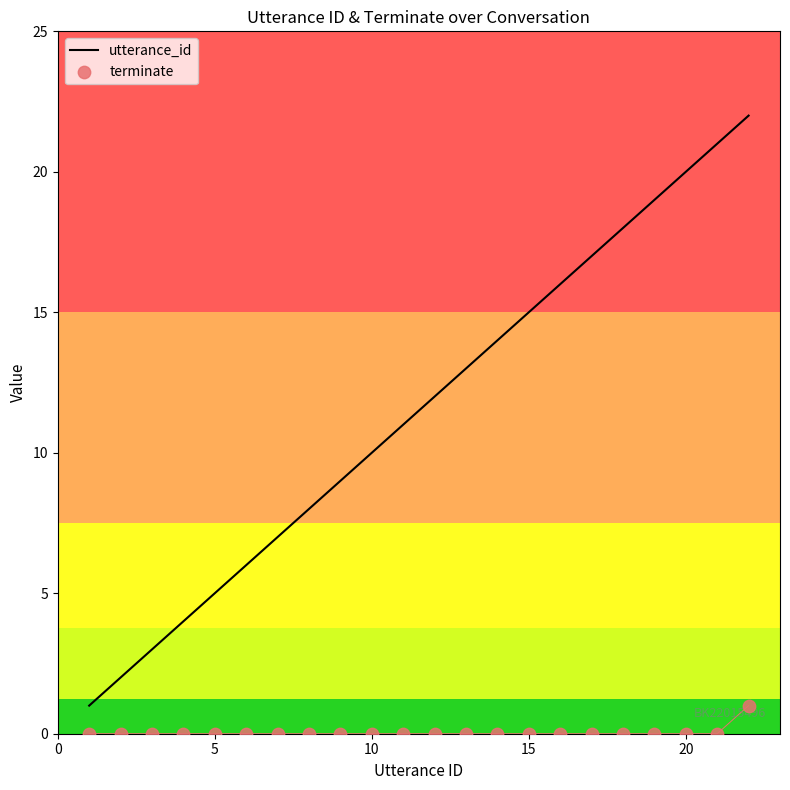

Which series has the largest total across all categories?

utterance_id